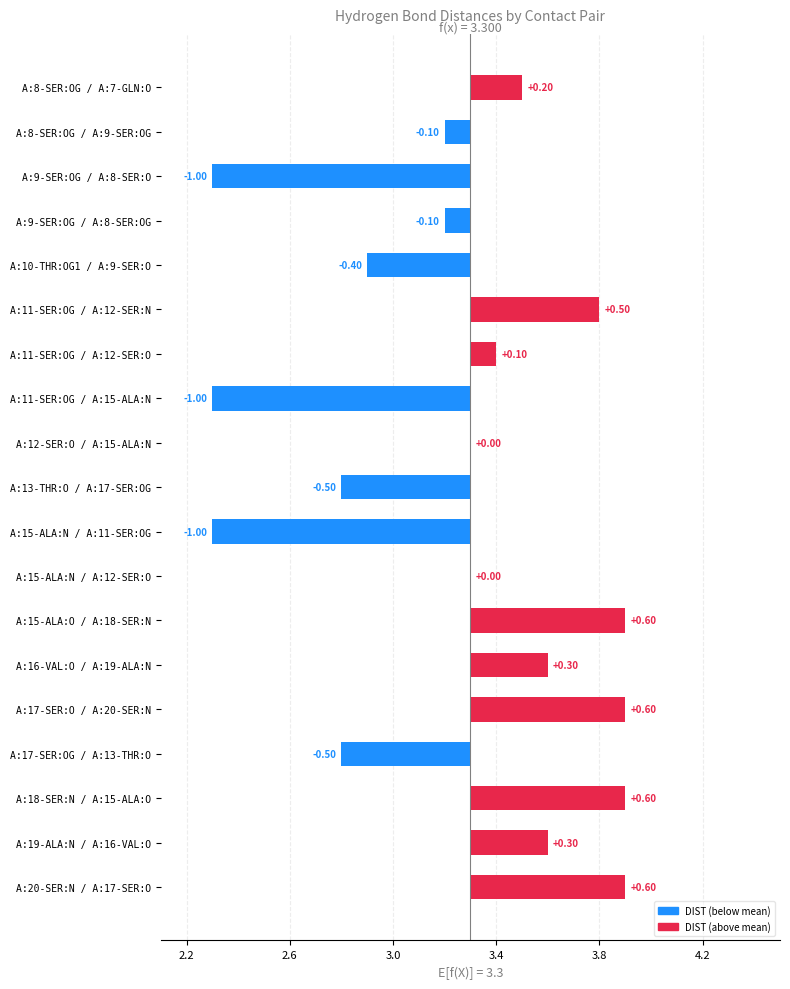

How many positive values are there?

9